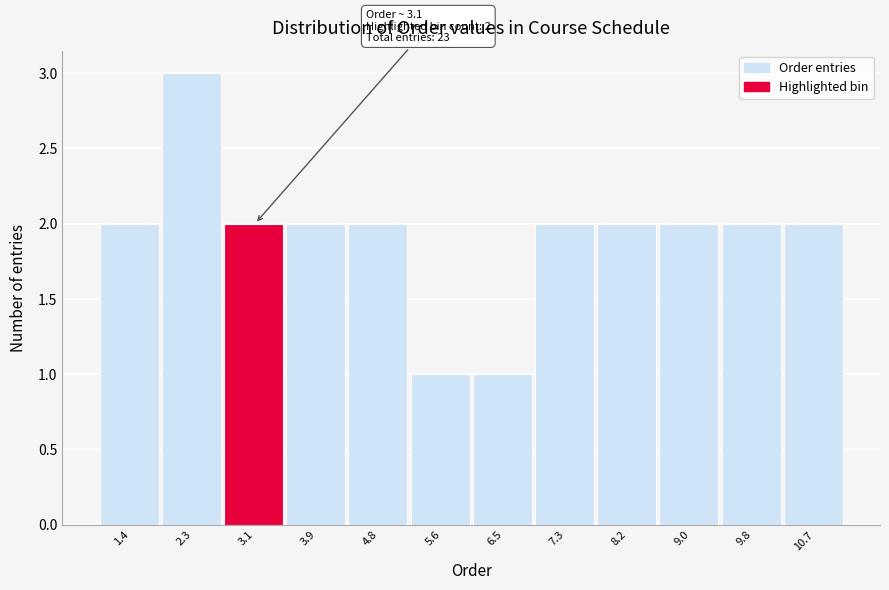

Which range on the x-axis has the tallest bar?

1.8 to 2.7